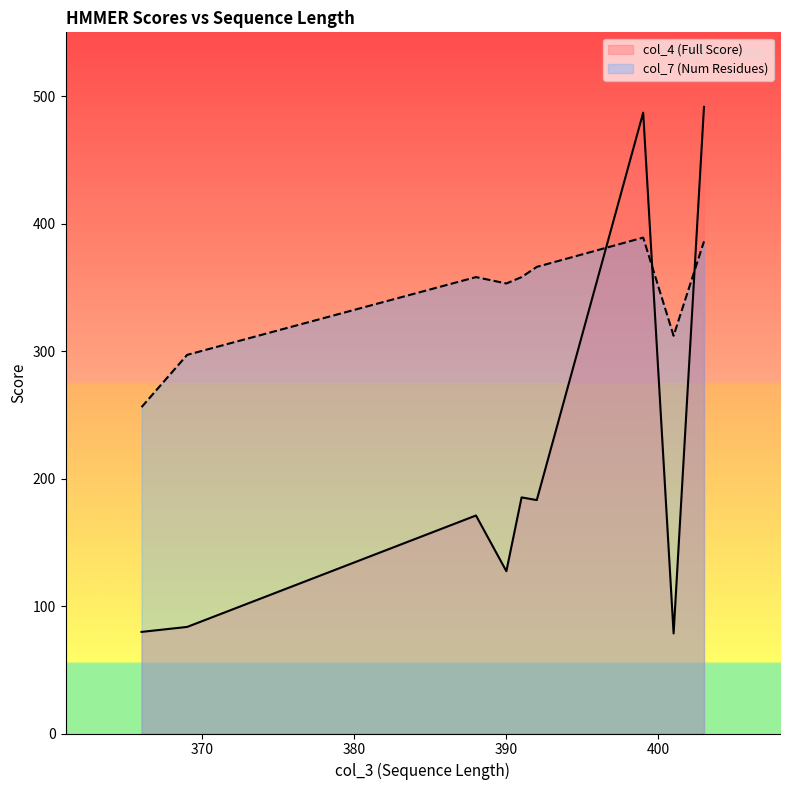

Reading left to right, what are all the values shown in this chart?

col_4: 403=491.5	399=487.0	391=185.2	392=183.1	388=171.0	390=127.3	369=83.6	366=79.7	401=78.5
col_7: 403=386.0	399=389.0	391=358.0	392=366.0	388=358.0	390=353.0	369=297.0	366=256.0	401=312.0